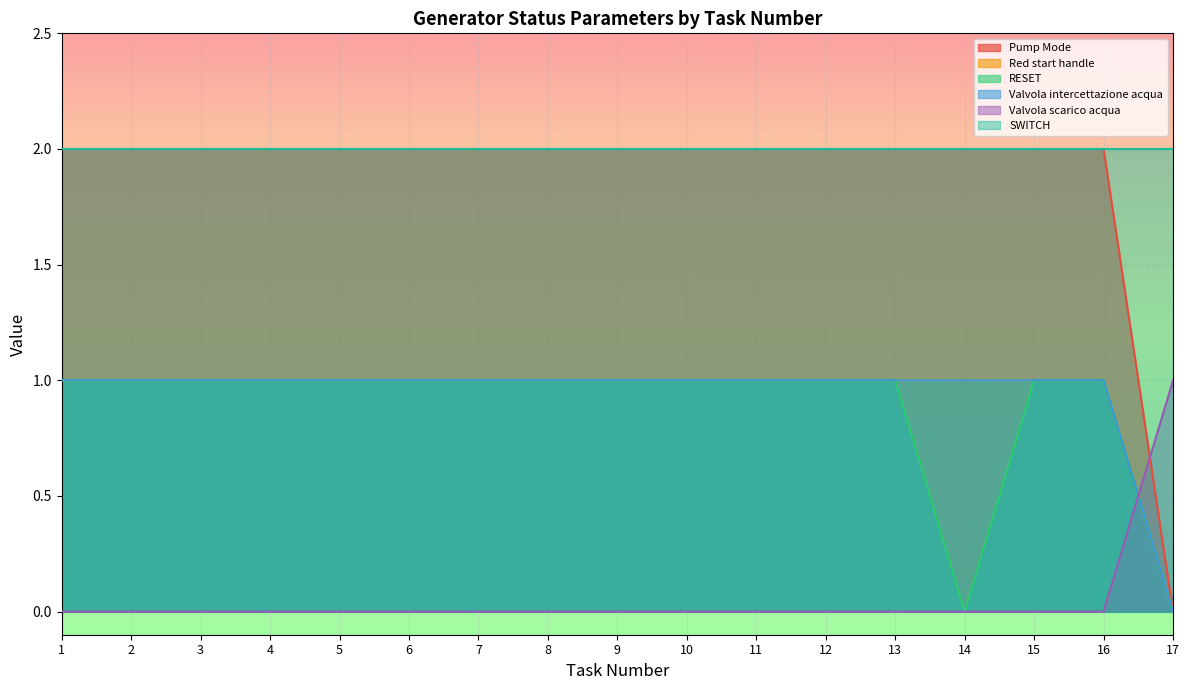

Is the value of Valvola scarico acqua at 8 greater than the value of RESET at 16?

No